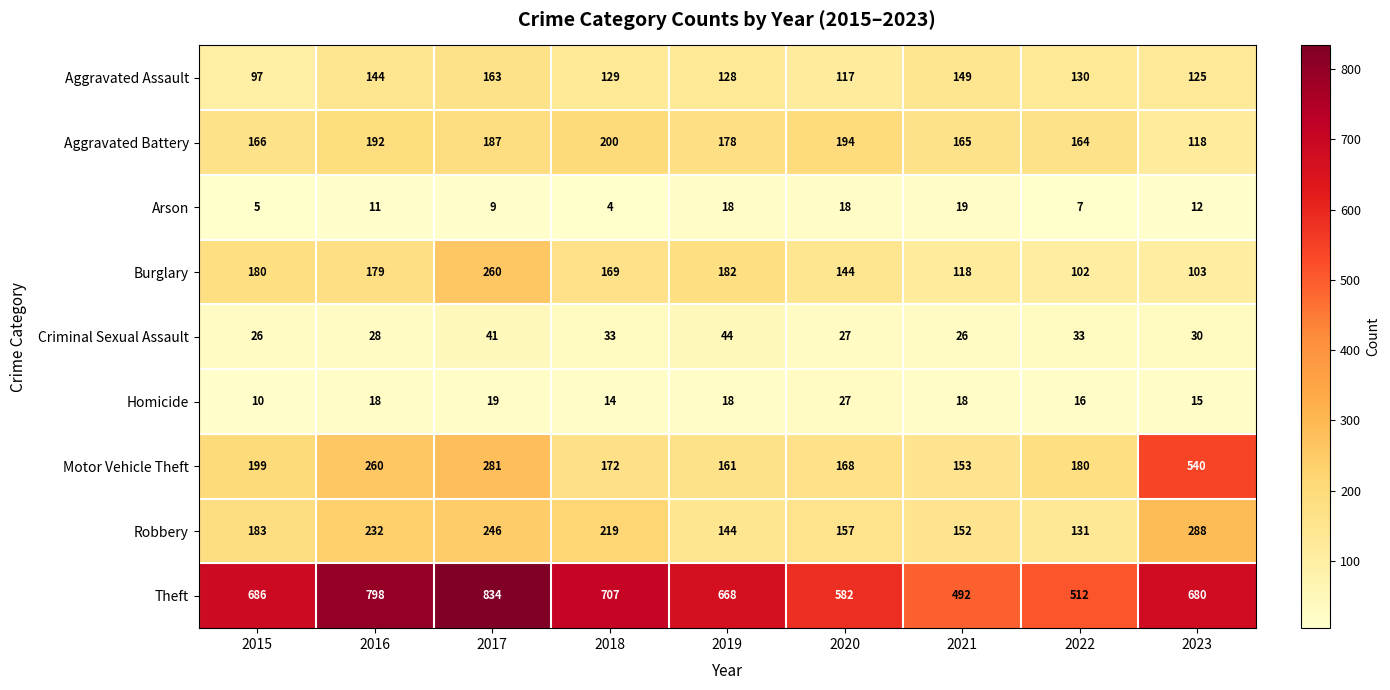

What is the average value of the Homicide series?

17